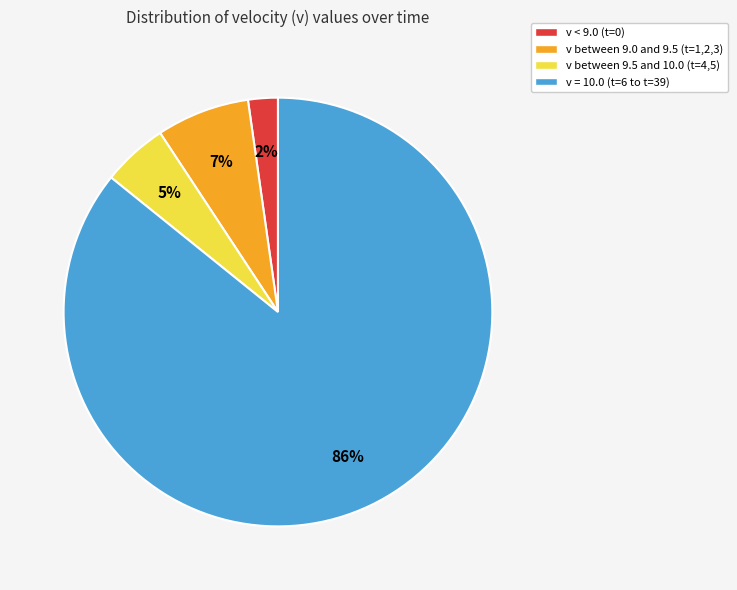

Which slice is the largest?

v = 10.0 (t=6 to t=39)